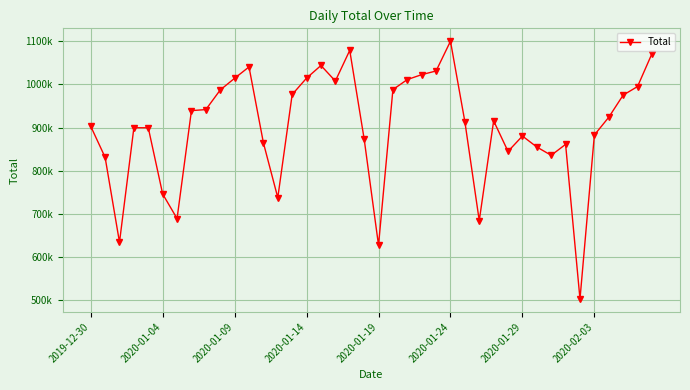

List the labels in order of value, largest first.

25, 18, 39, 16, 11, 24, 23, 15, 10, 22, 17, 38, 21, 9, 14, 37, 8, 2020-02-03, 36, 28, 26, 2019-12-30, 2020-01-14, 2020-01-19, 35, 30, 19, 12, 33, 31, 29, 32, 2020-01-04, 2020-01-24, 13, 2020-01-29, 27, 2020-01-09, 20, 34